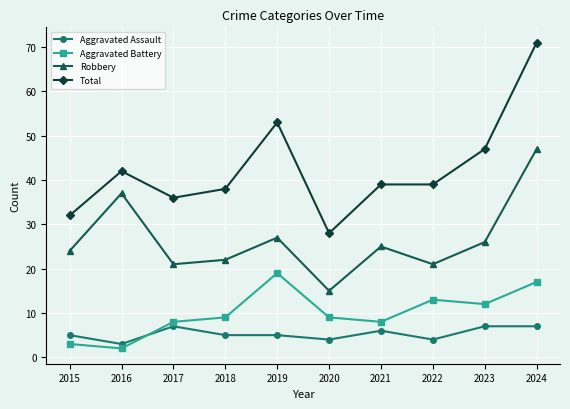

What is the difference between the maximum and minimum values in the Robbery series?

32